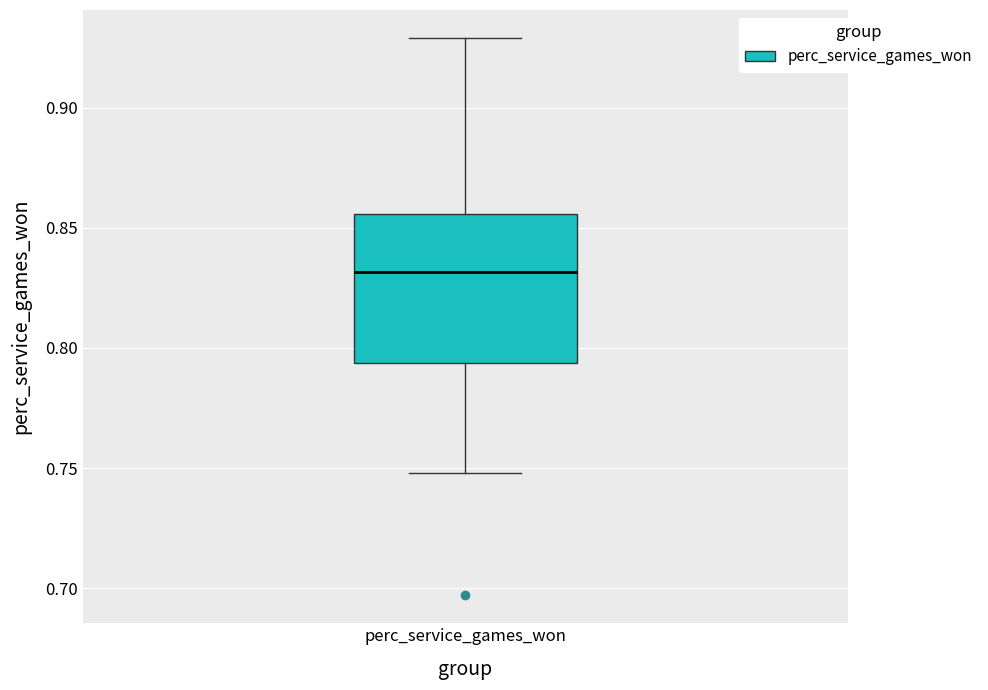

Read this box plot against the y-axis: the position of the median line, the range covered by the box, and the ends of both whiskers. The values are not printed on the chart, so give them approximately, as read against the axis.

median 0.830, box 0.795 to 0.855, whiskers 0.750 to 0.930